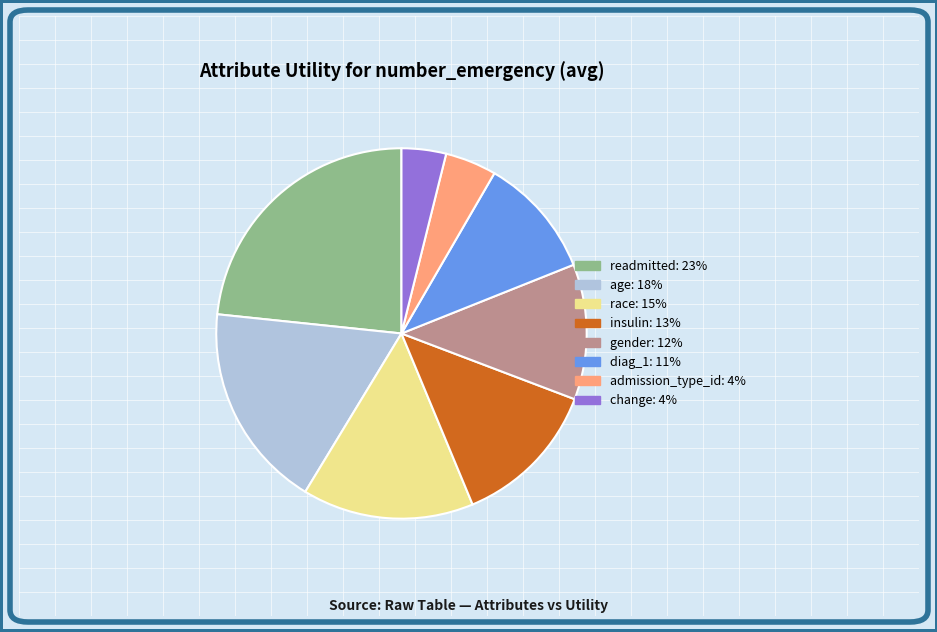

How many slices are in this pie chart?

8